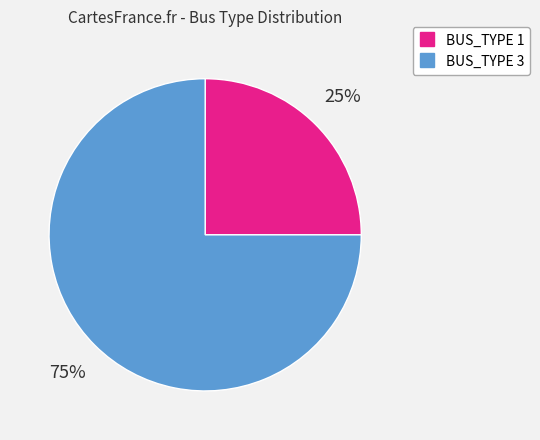

Does any single category account for the majority?

Yes